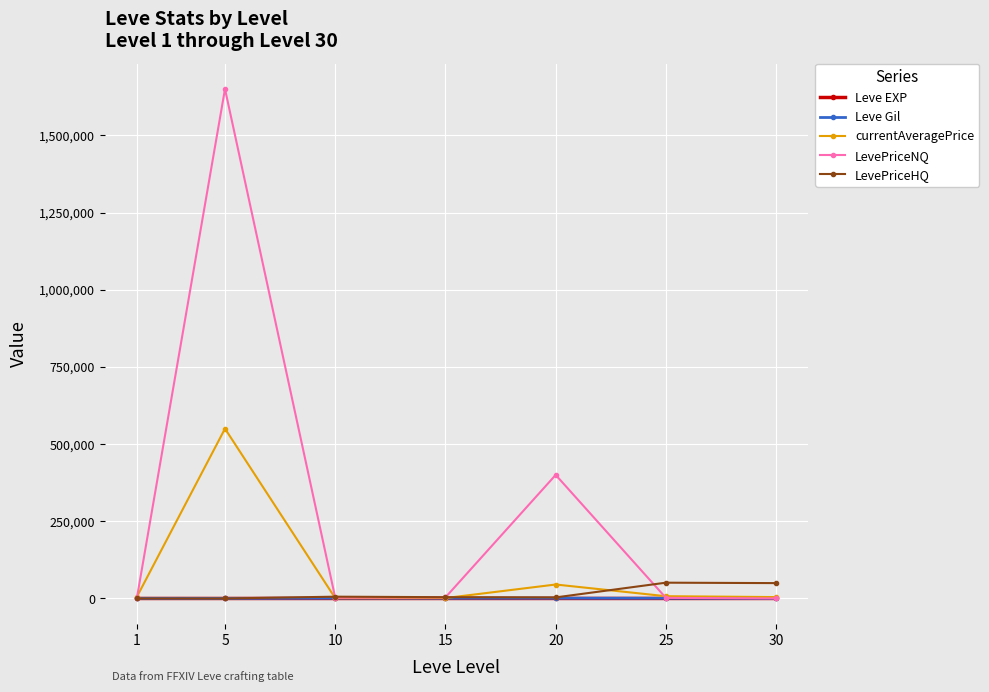

What is the total value across all series at 25?

61332